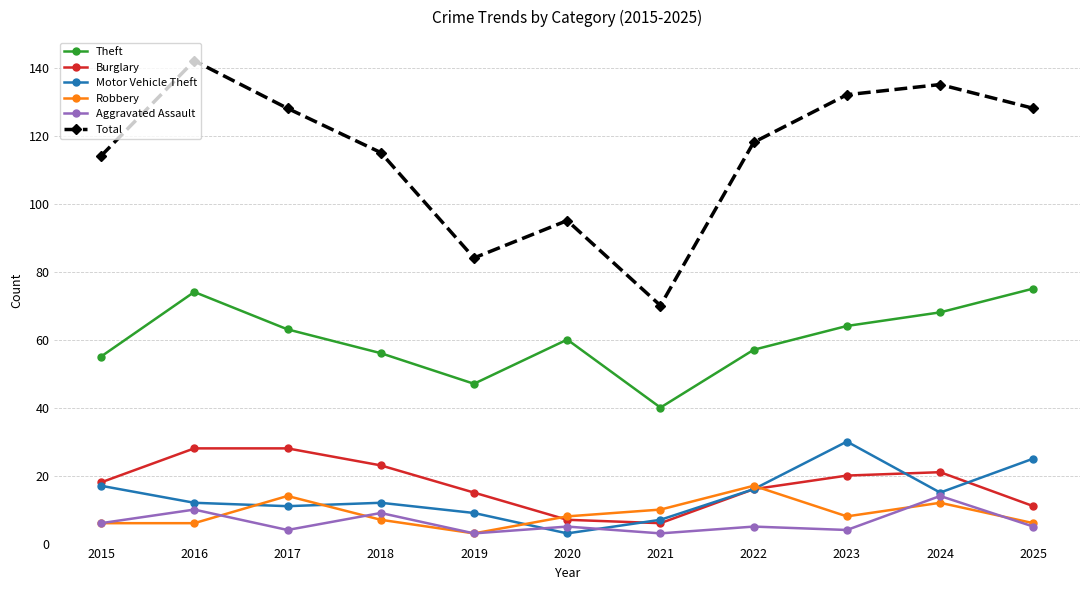

The value of Motor Vehicle Theft at 2022 is 8. True or false?

False